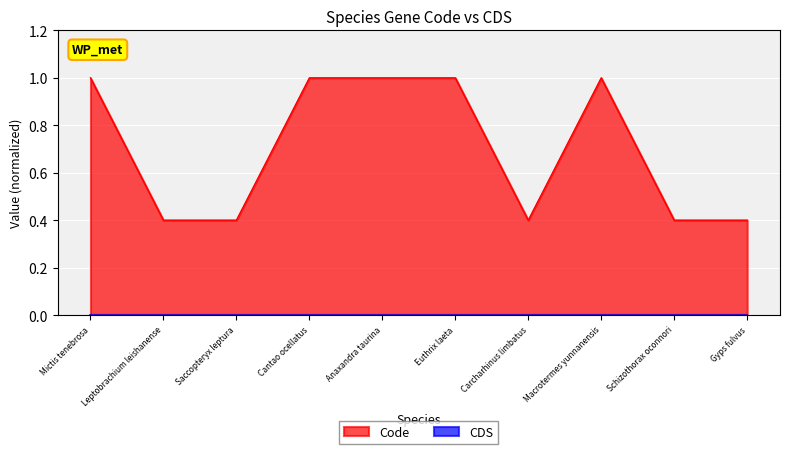

True or false: there are more than 2 points higher than both neighbors.

False